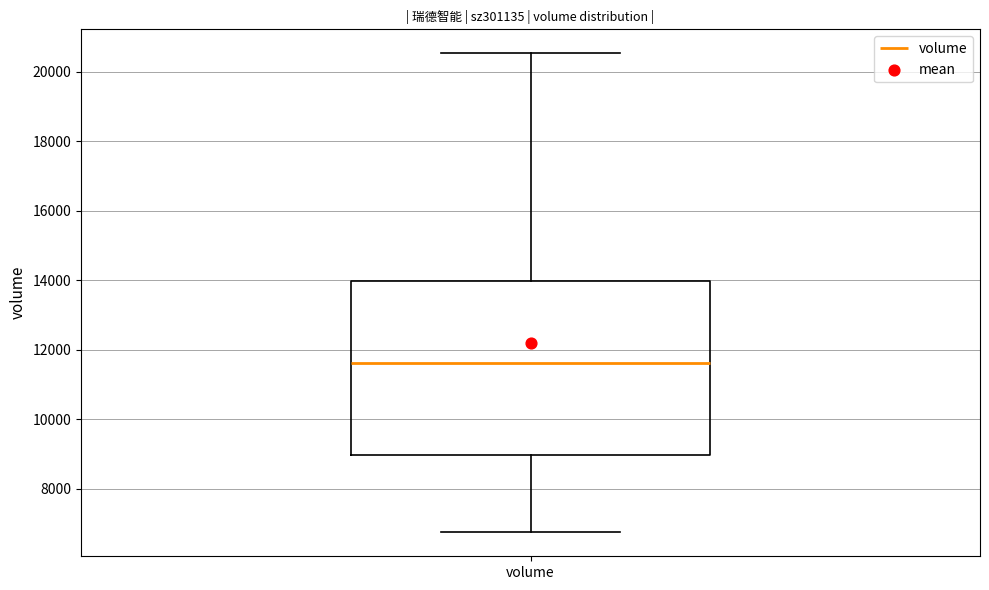

Where is the upper edge of the box for volume on the y-axis? The values are not printed on the chart, so give them approximately, as read against the axis.

14000